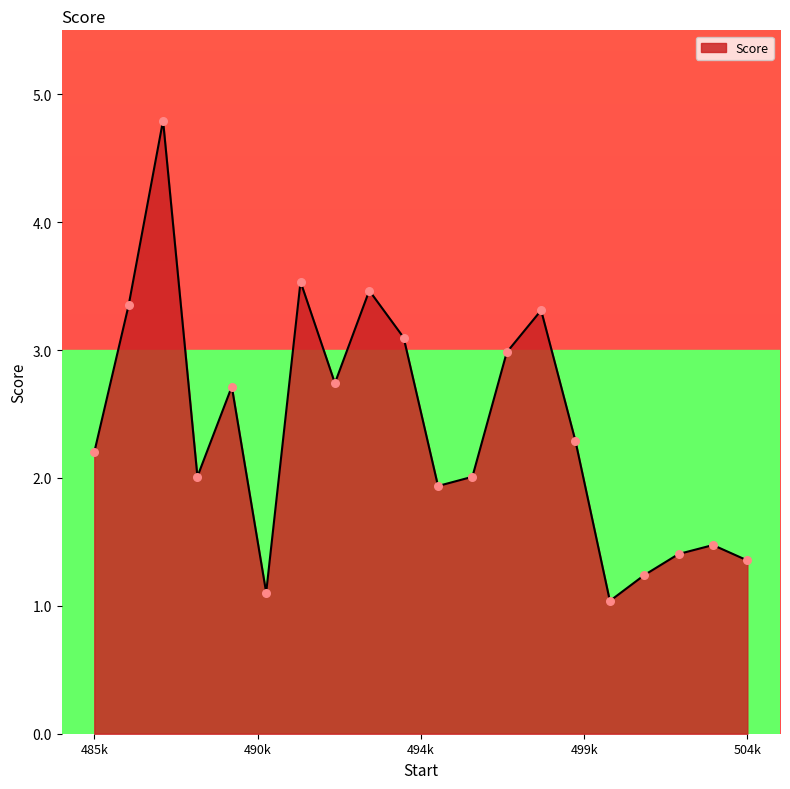

What is the minimum value shown in the chart?

1.0